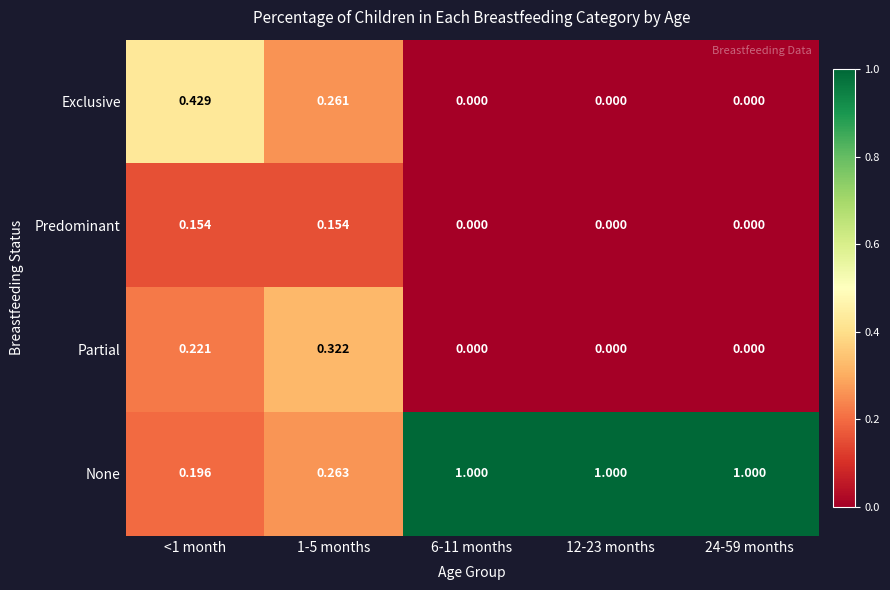

Is the value of None at 12-23 months greater than the value of Exclusive at 6-11 months?

Yes